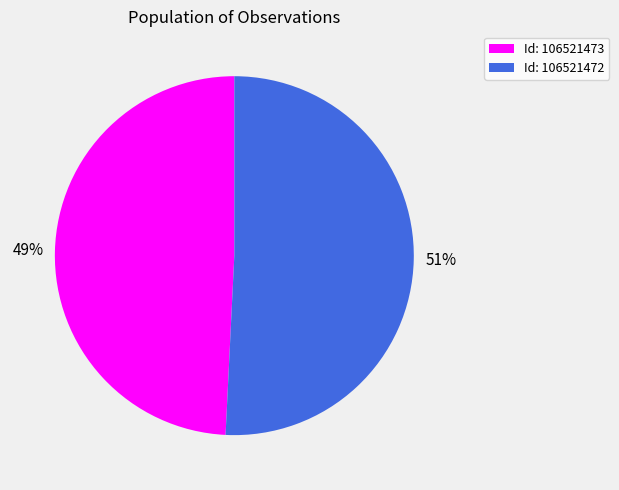

How many slices are in this pie chart?

2